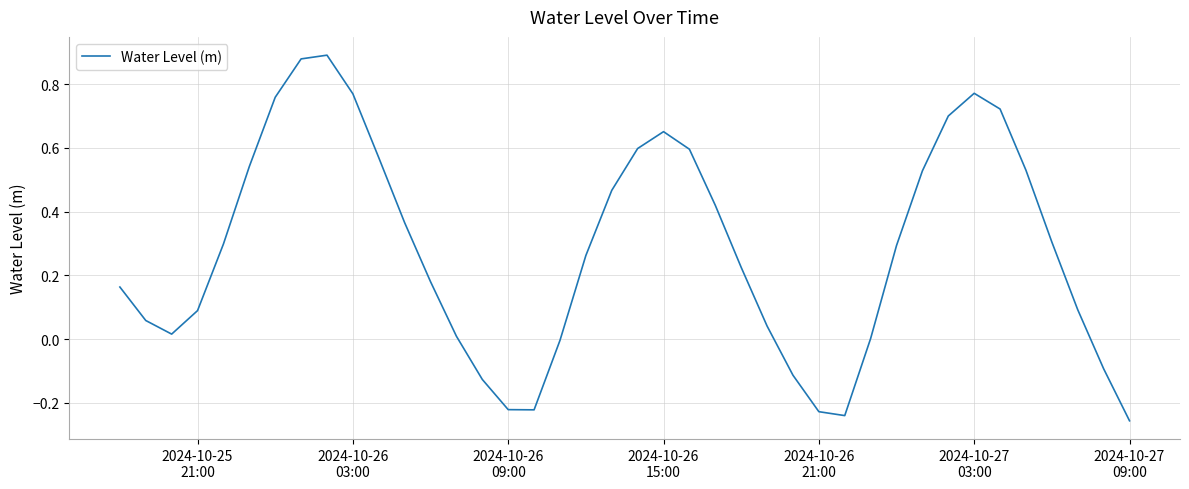

What is the difference between the maximum and minimum values?

1.1